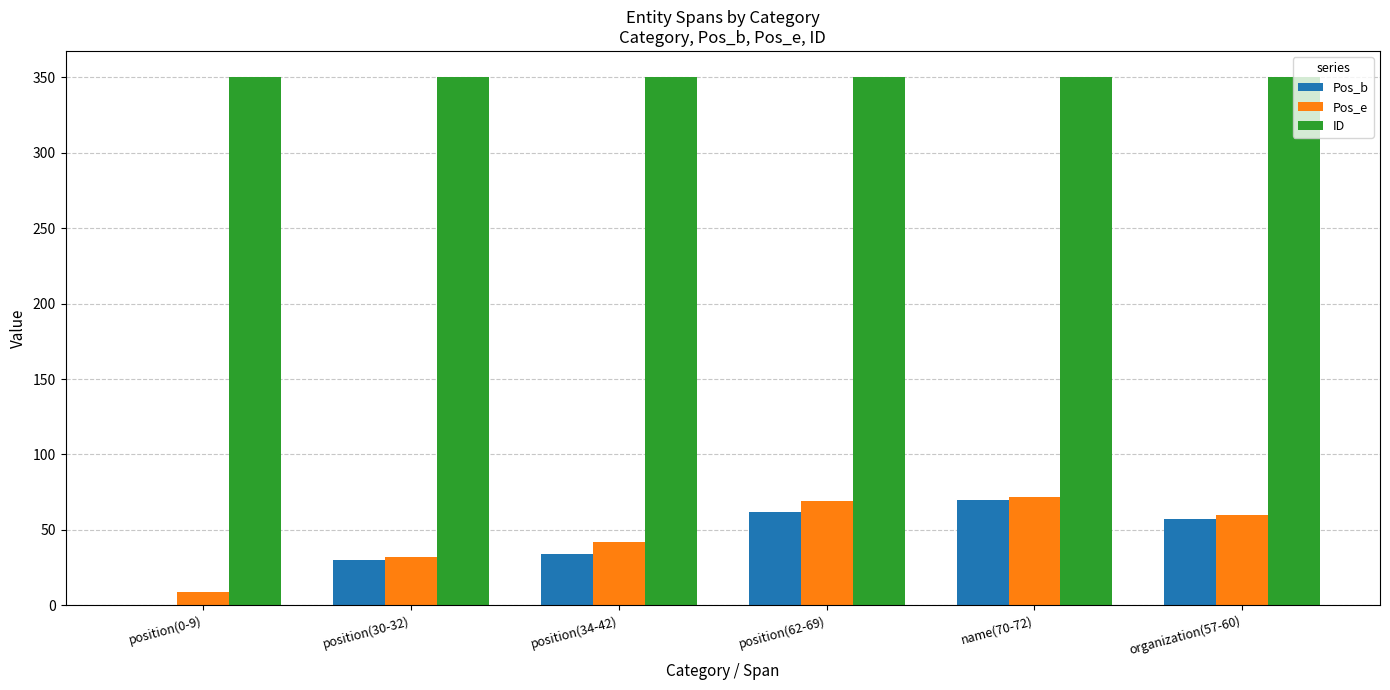

Which series changed the most between position(30-32) and position(62-69)?

Pos_e